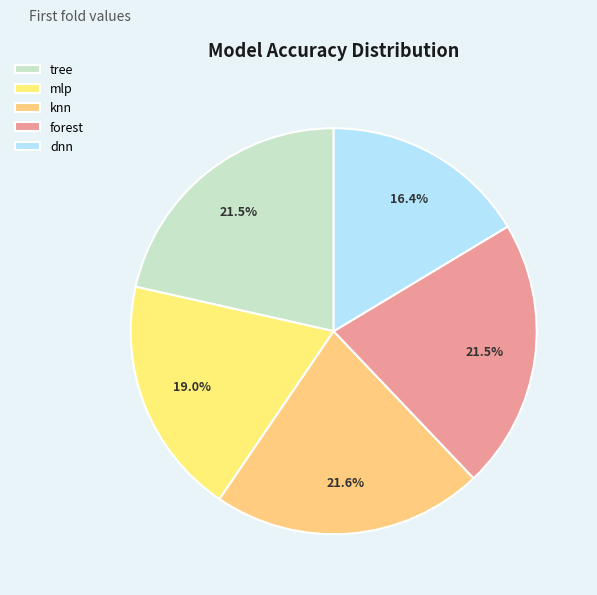

How many slices are in this pie chart?

5